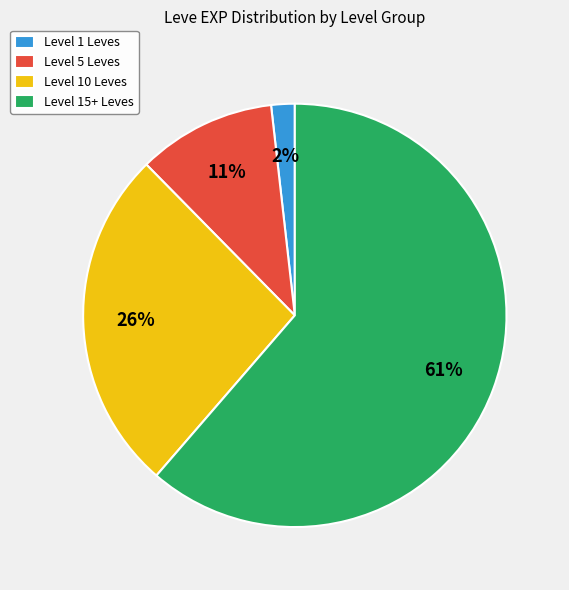

Which category has the smallest portion of the pie?

Level 1 Leves